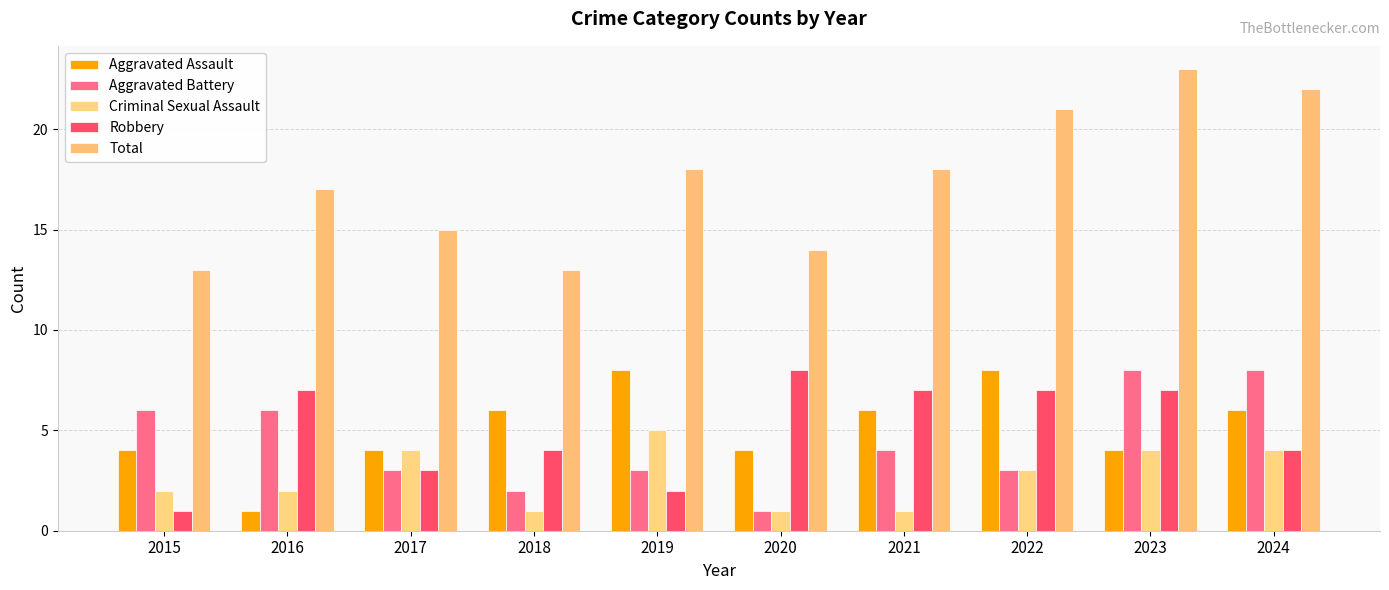

At which category does the chart reach its peak across all series?

2023